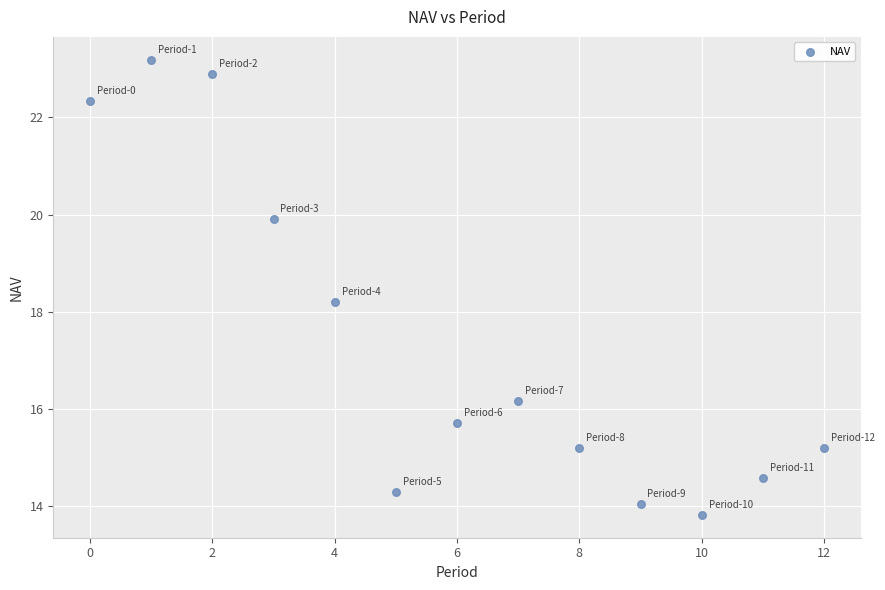

What Y value in the scatter plot is closest to 18?

18.2